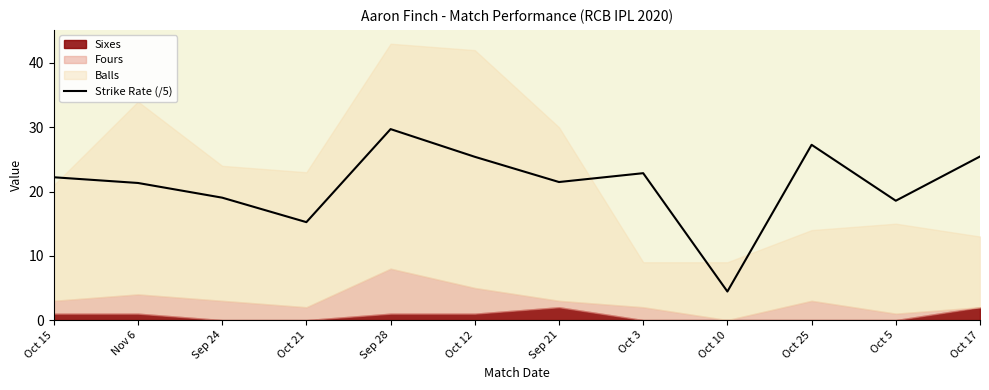

What is the sum of all values?

253.0